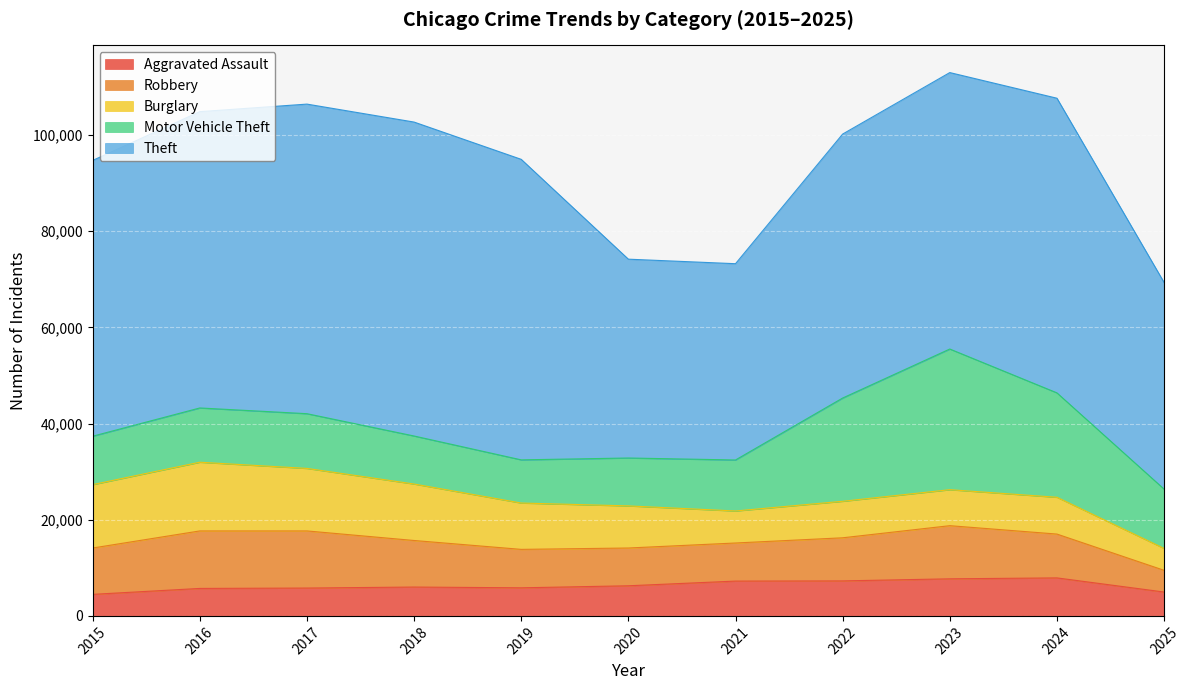

How many values in the Theft series exceed 57493?

5